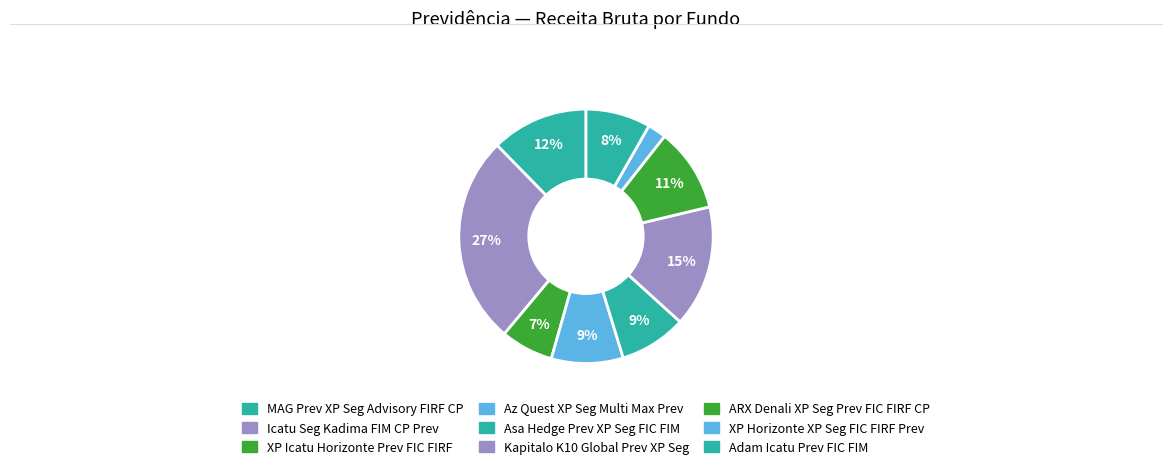

The Adam Icatu Prev FIC FIM slice represents 8% of the pie. True or false?

True